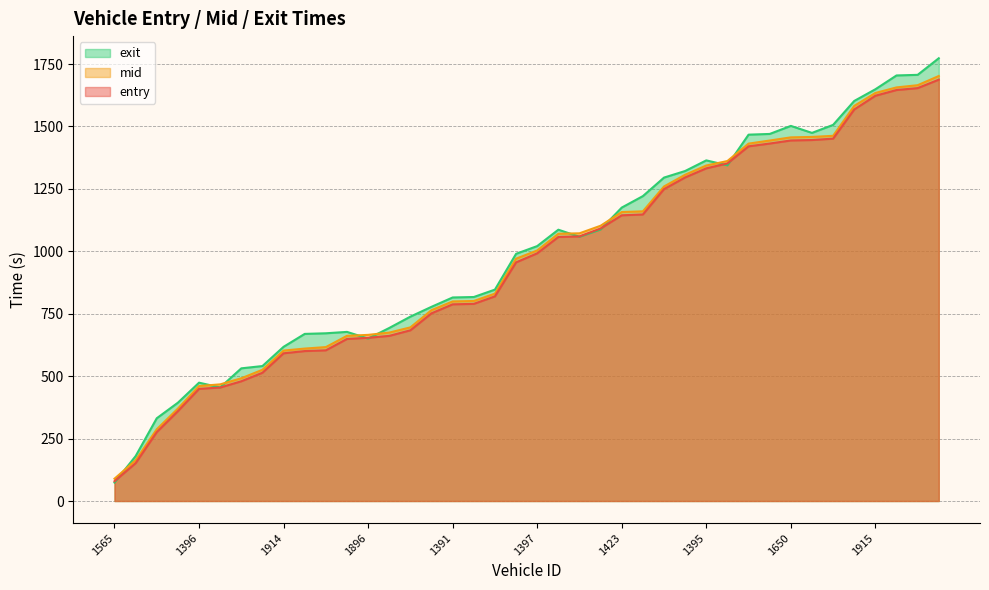

What is the difference between the second highest and second lowest values in the mid series?

1502.1